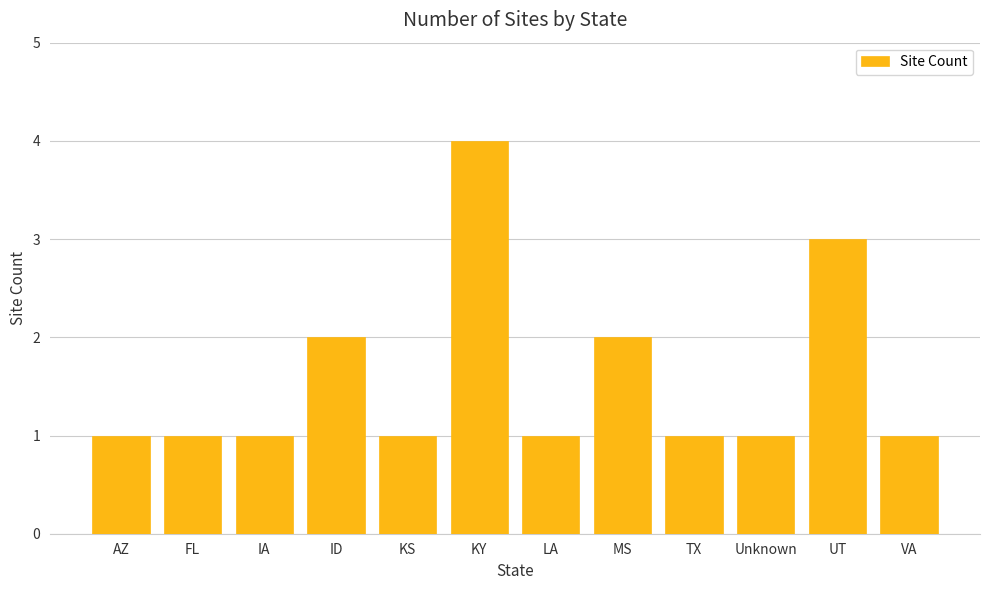

Count the number of categories in the chart.

12